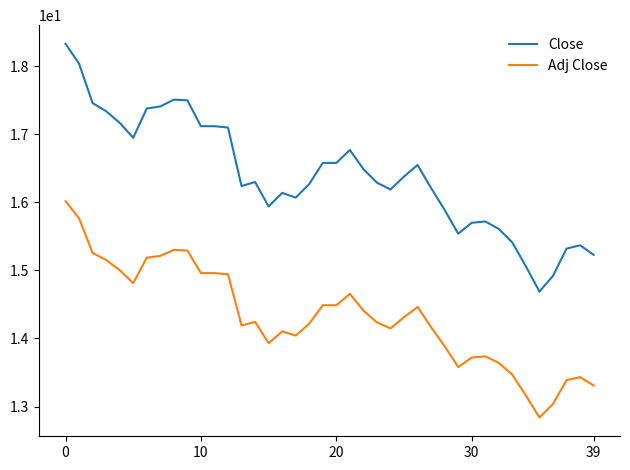

What is the sum of all Close values?

655.9